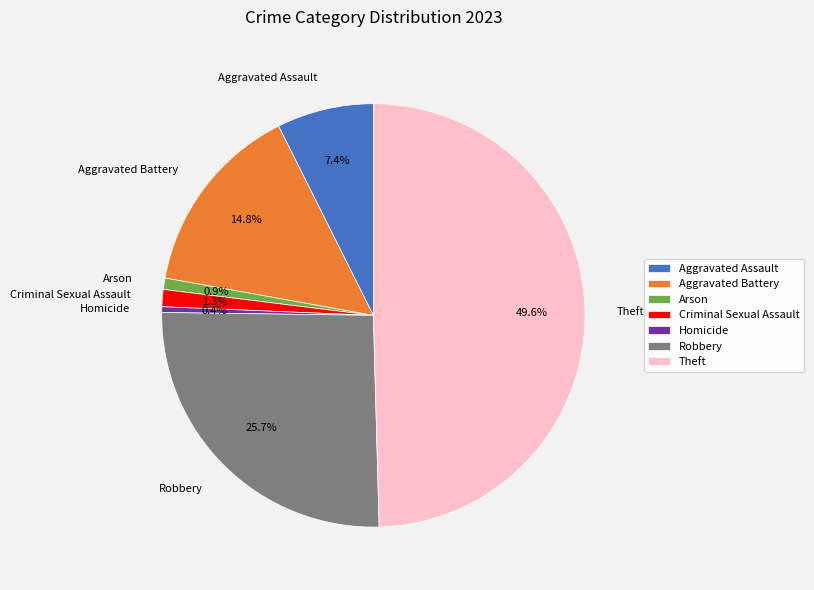

What is the ratio of the value at Aggravated Assault to the value at Theft?

0.1